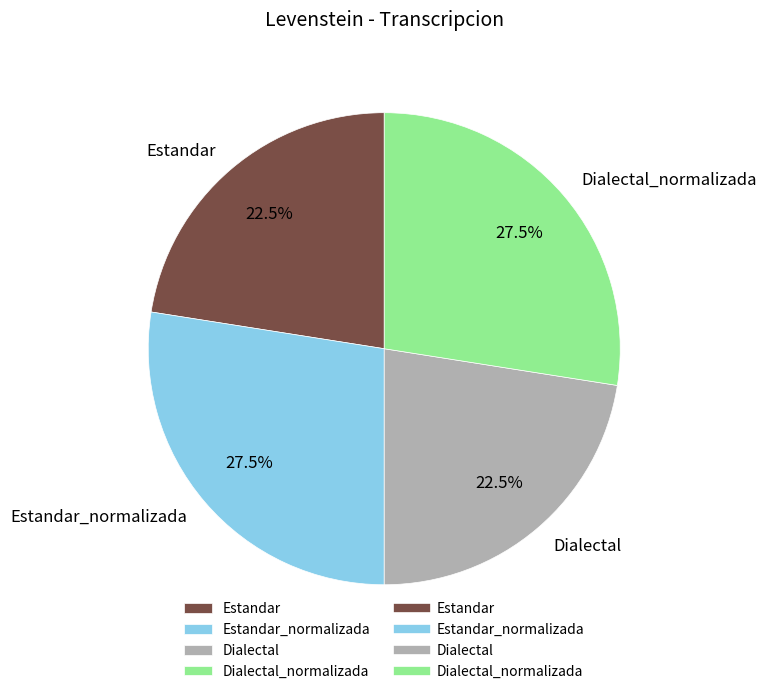

How many slices are in this pie chart?

4